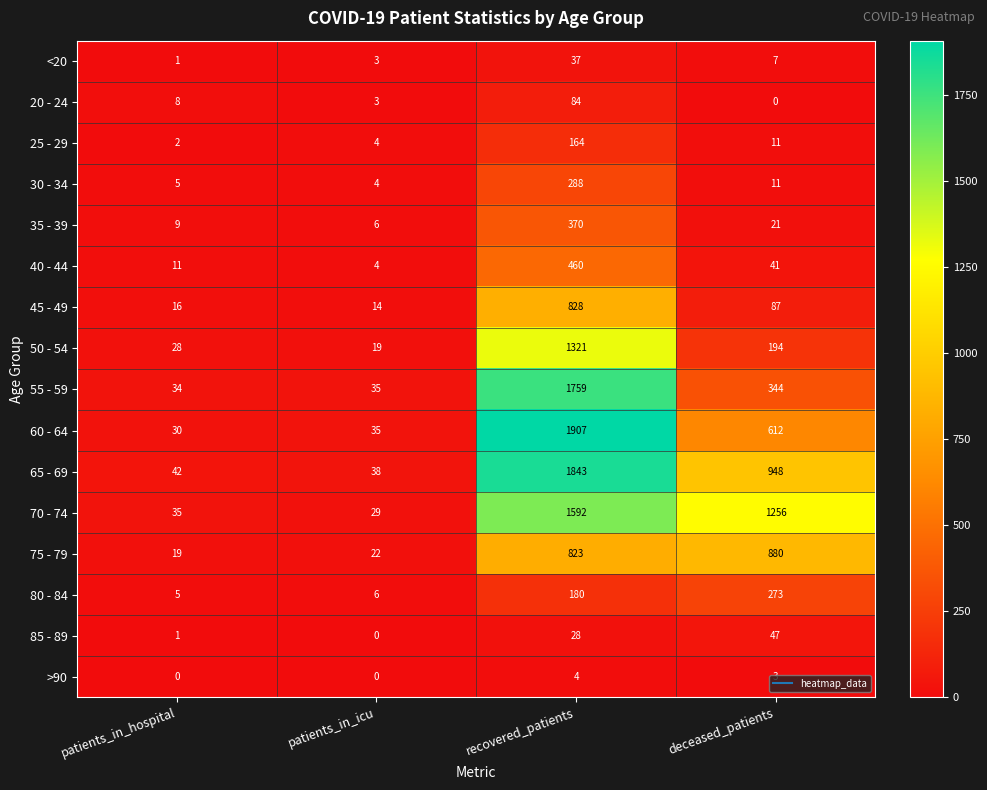

Where does the 60 - 64 series first go above 612?

recovered_patients